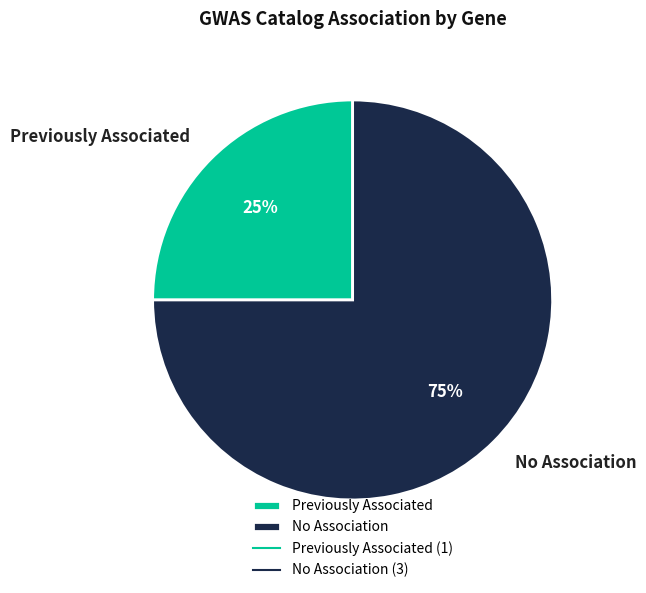

Which category has the biggest portion of the pie?

No Association